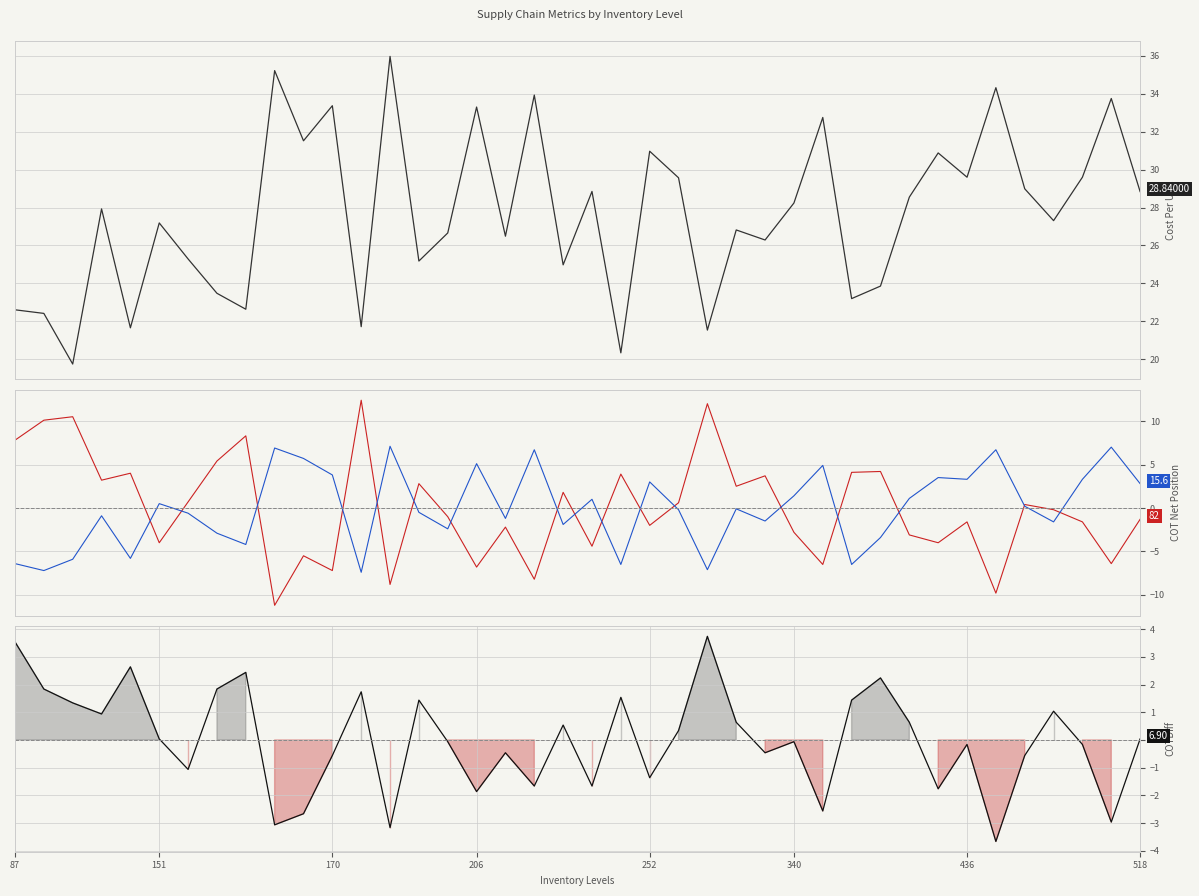

Is it true that Supplier_Lead_Time equals -4.0 at 29?

False